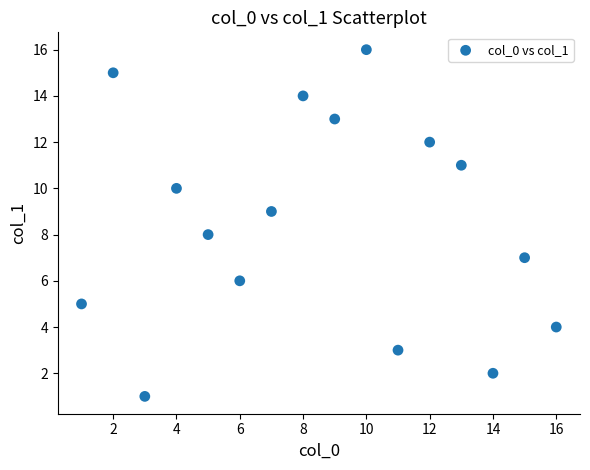

What is the range of Y values (max minus min)?

15